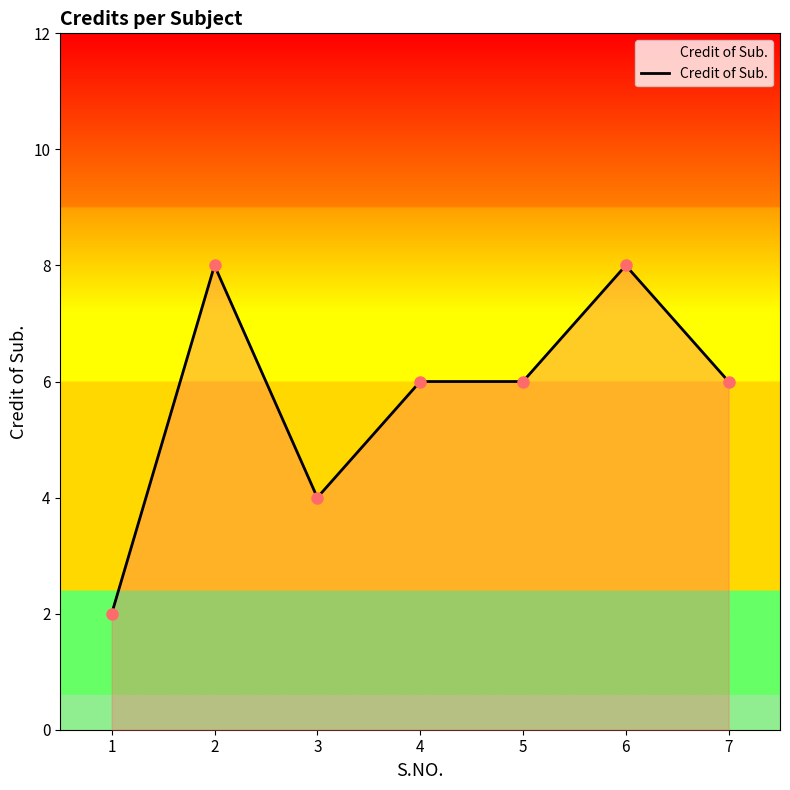

At which category does the data reach its first local valley?

3